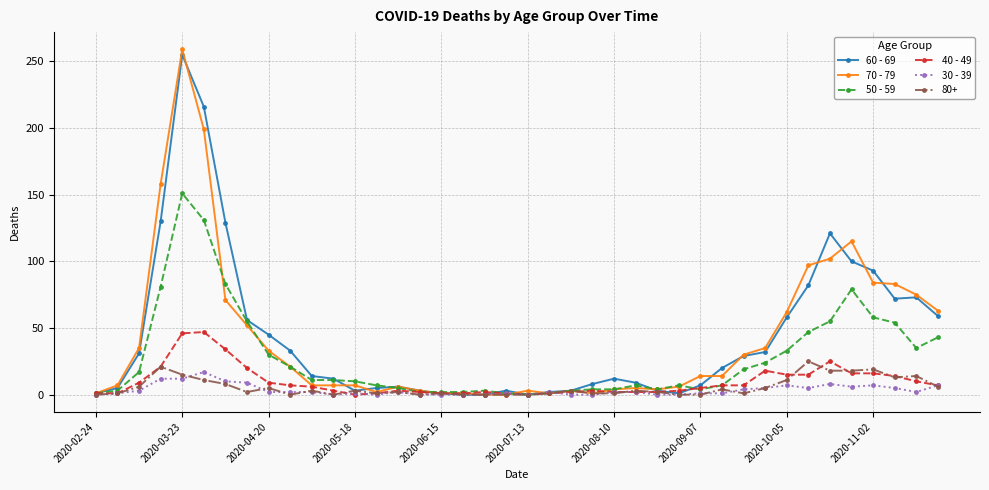

At how many categories does at least one series exceed 169?

2